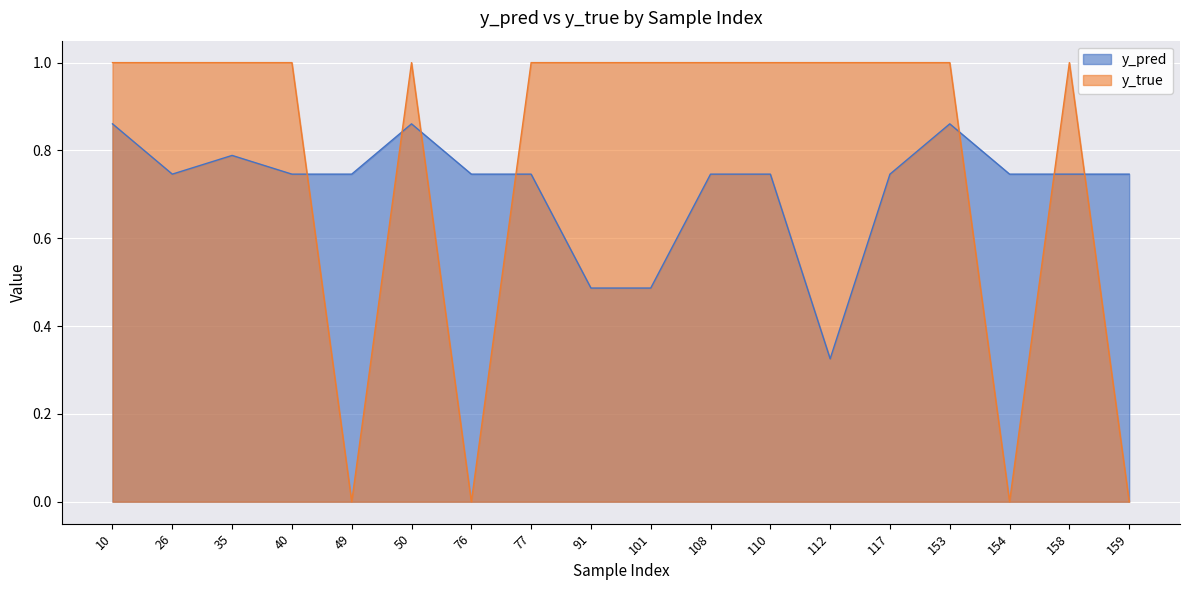

Is it true that y_true equals 1.0 at 40?

True